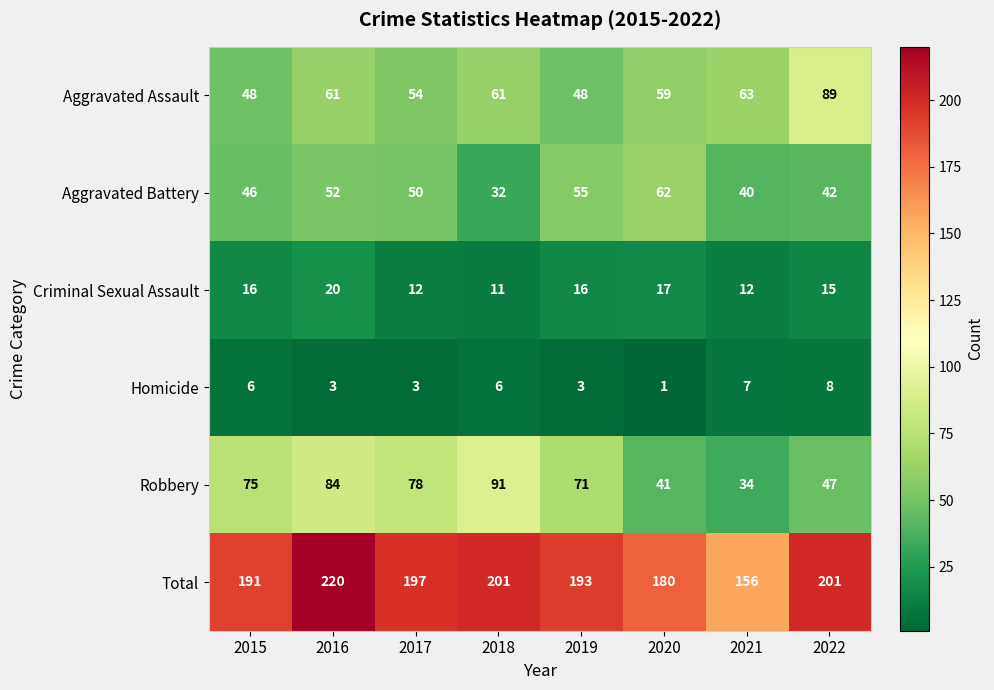

Where is Total nearest to the value 188?

2015